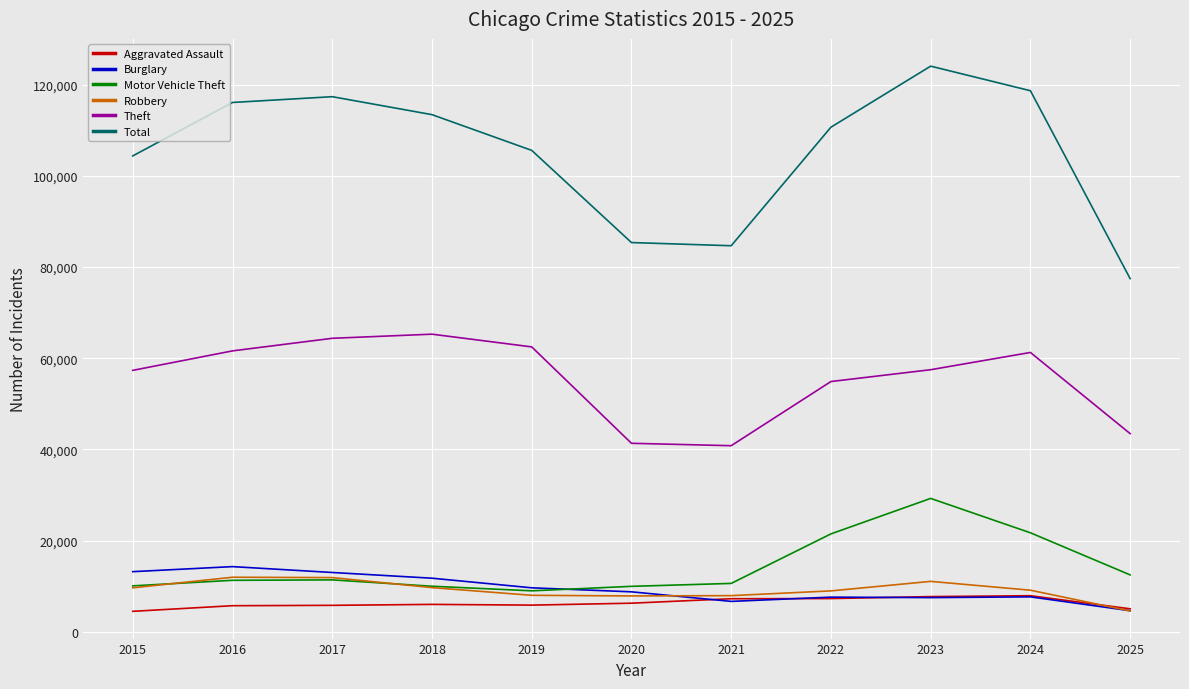

Is the value of Robbery at 2025 greater than the value of Theft at 2016?

No